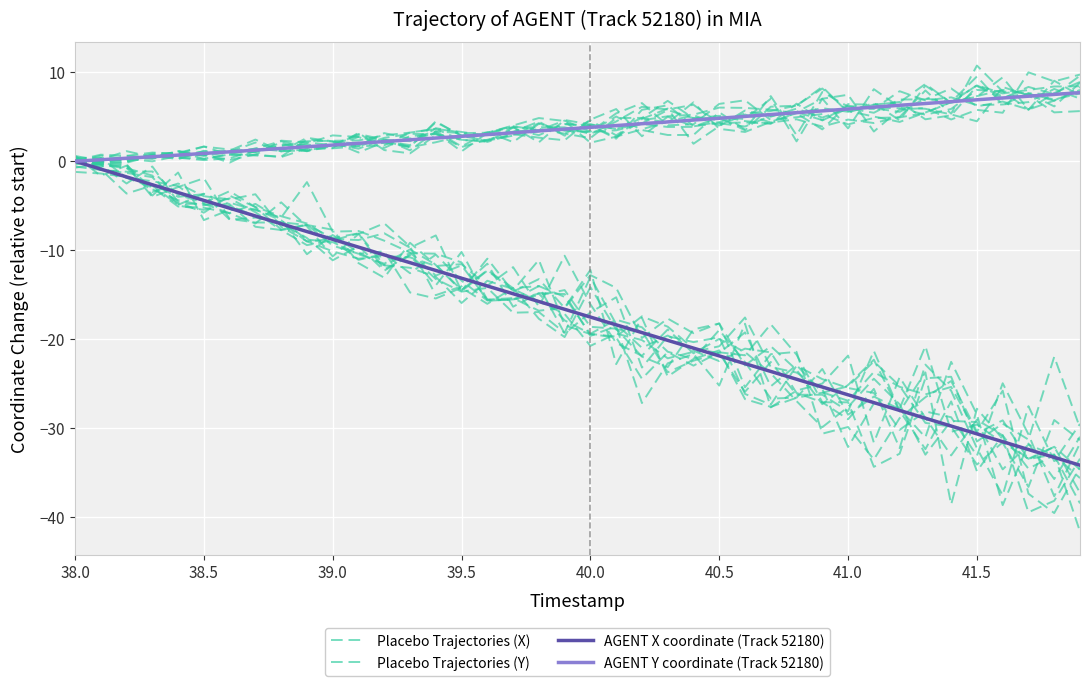

How many lines are shown in the chart?

4